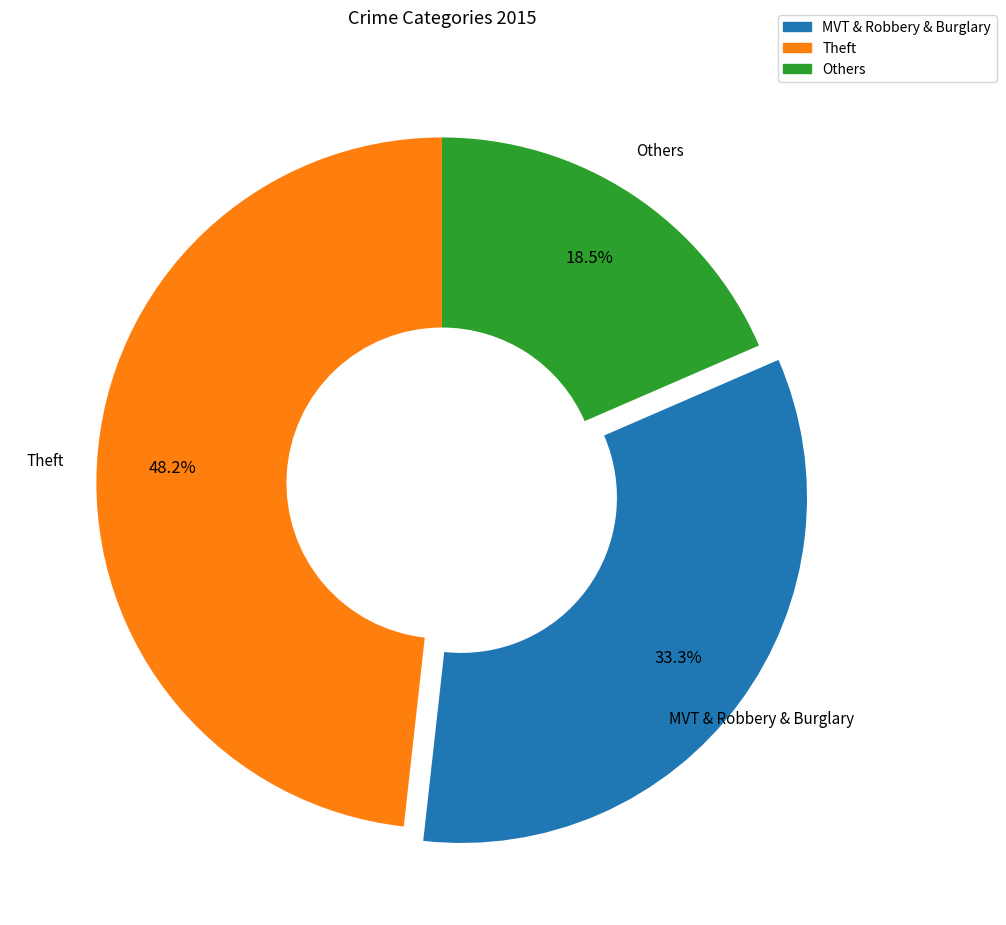

Is there a majority slice in this chart?

No